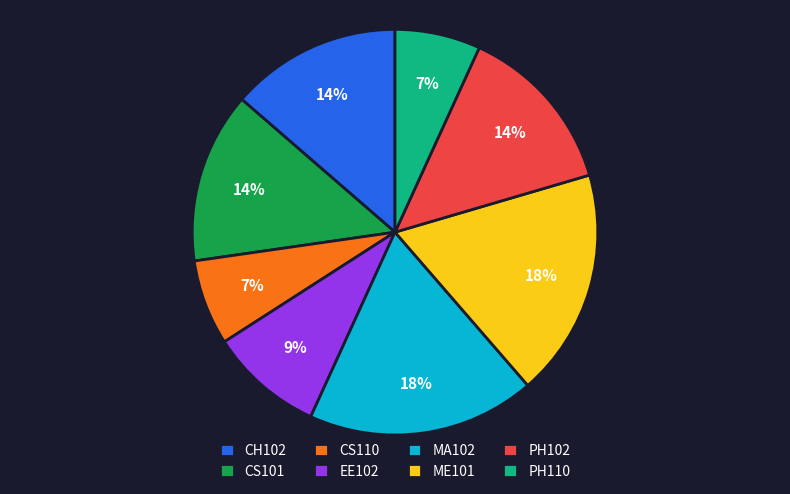

Count the number of slices in the pie.

8